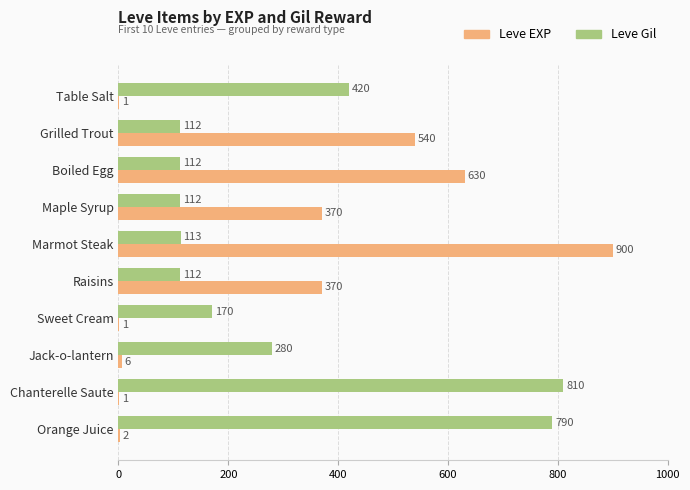

Which series has the largest total across all categories?

Leve Gil